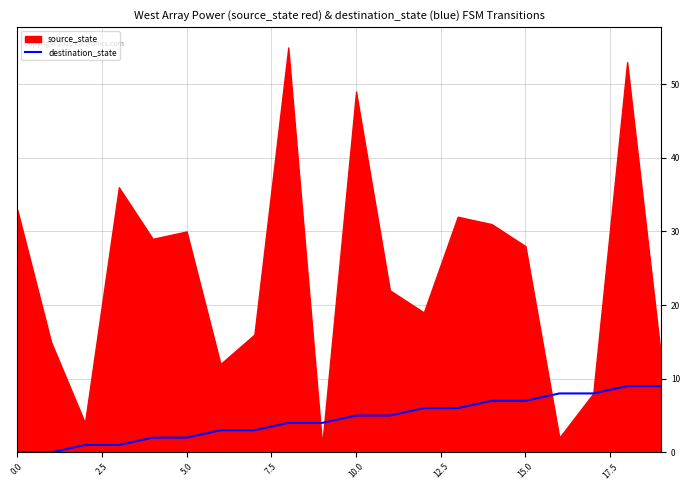

Is it true that destination_state equals 4 at 0.0?

False